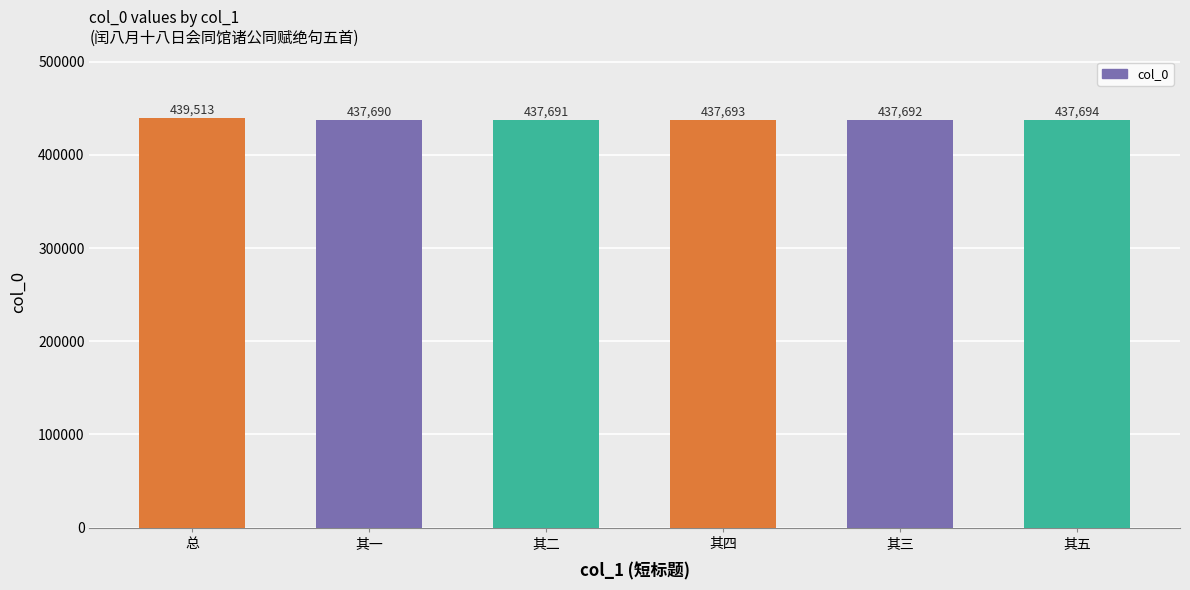

What is the ratio of the value at 其五 to the value at 其四?

1.0